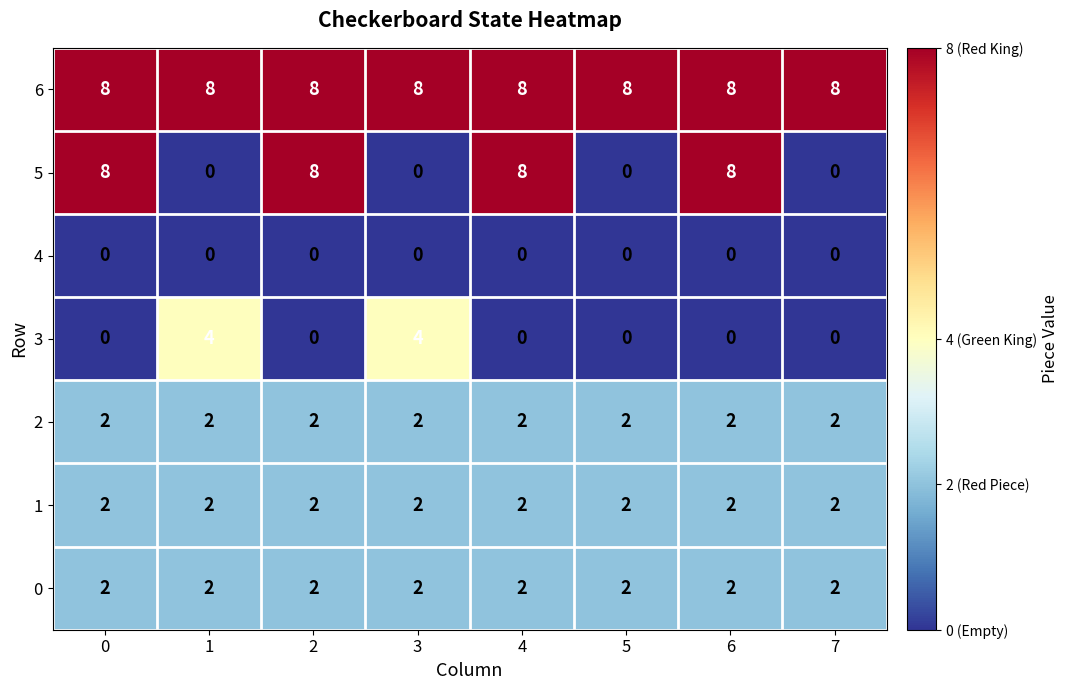

How many categories are shown in the chart?

8